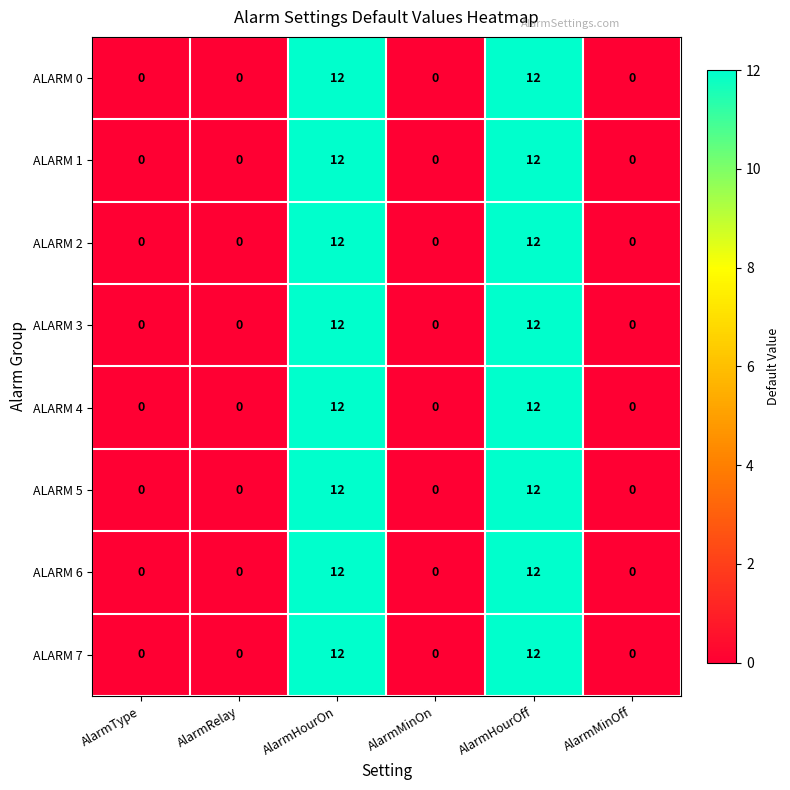

What value does the ALARM 3 series have at AlarmHourOn?

12